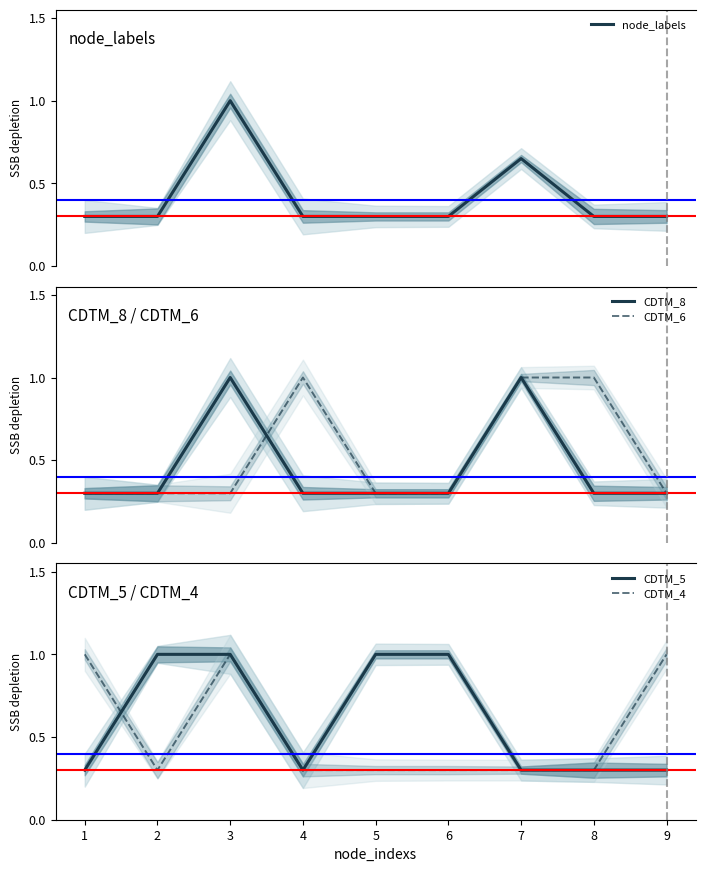

The value of CDTM_6 at 2 is 0.3. True or false?

True